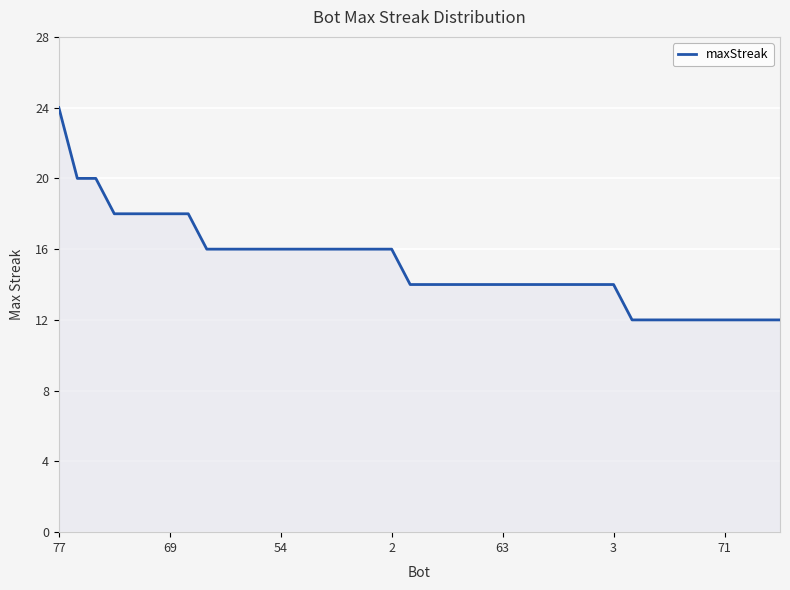

What is the sum of all values?

606